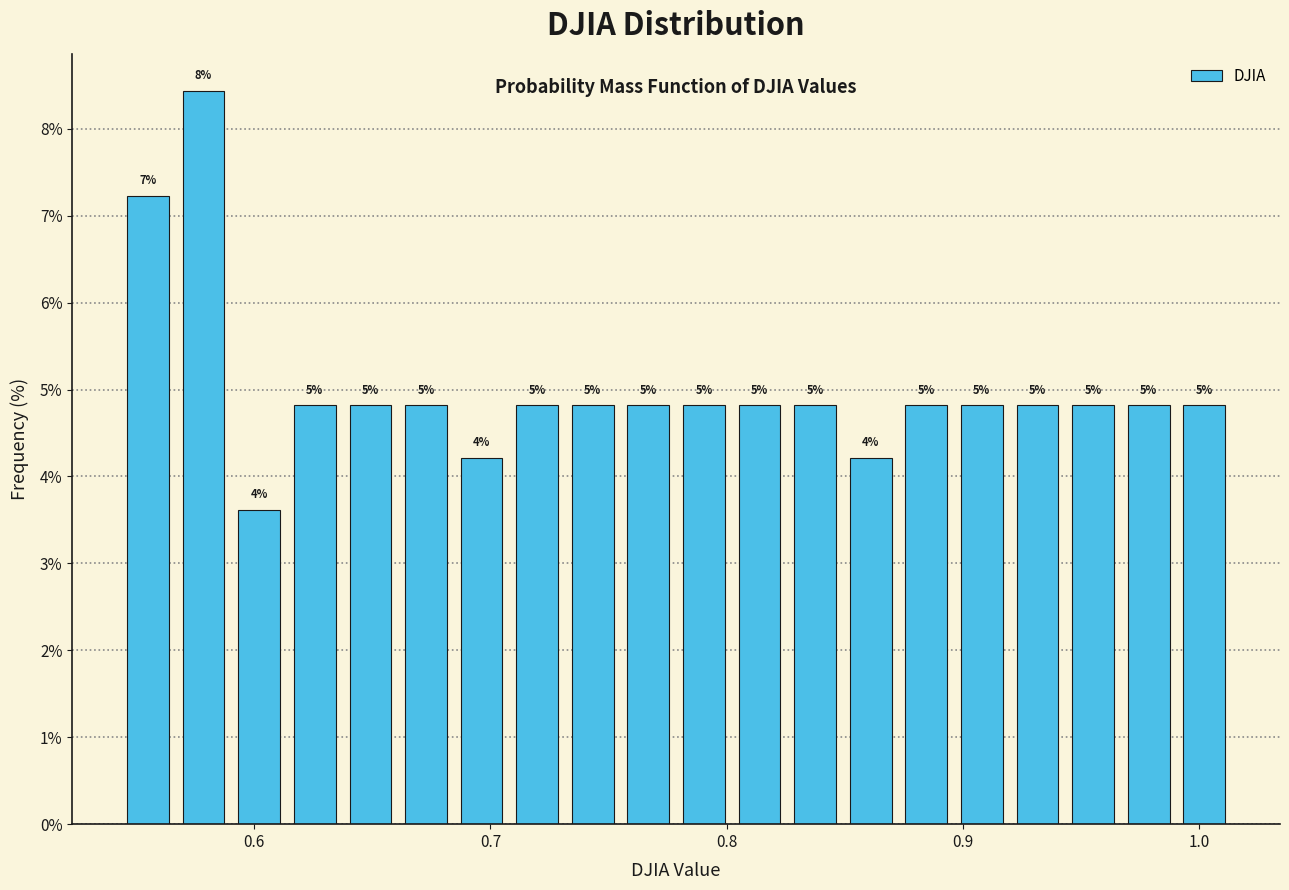

Around what value on the x-axis is the tallest bar? Give the approximate position of its centre, as read against the axis.

0.58